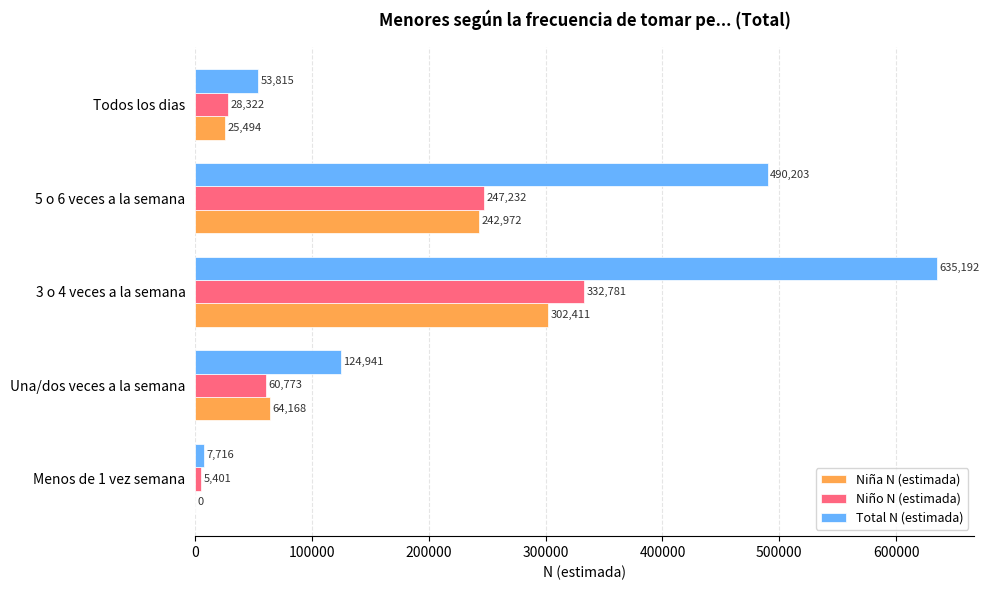

What is the average value of the Total N (estimada) series?

262373